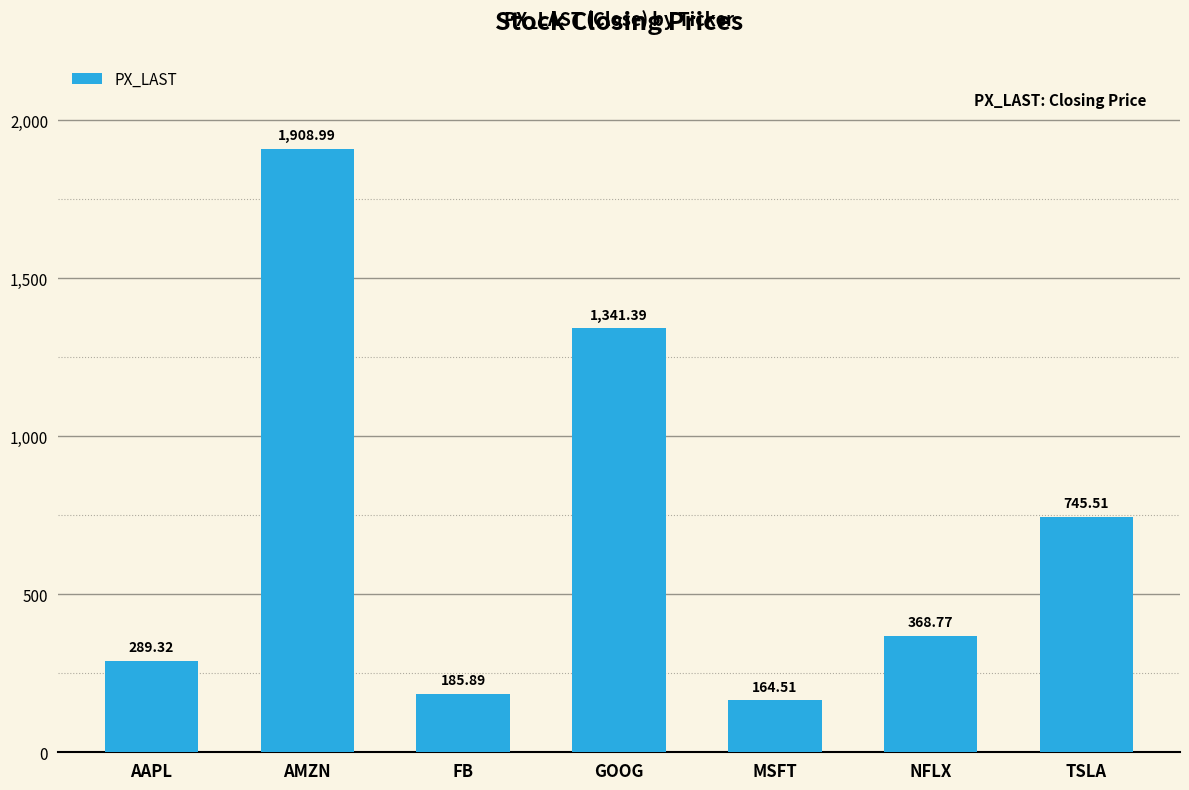

Where is the data nearest to the value 1036?

TSLA